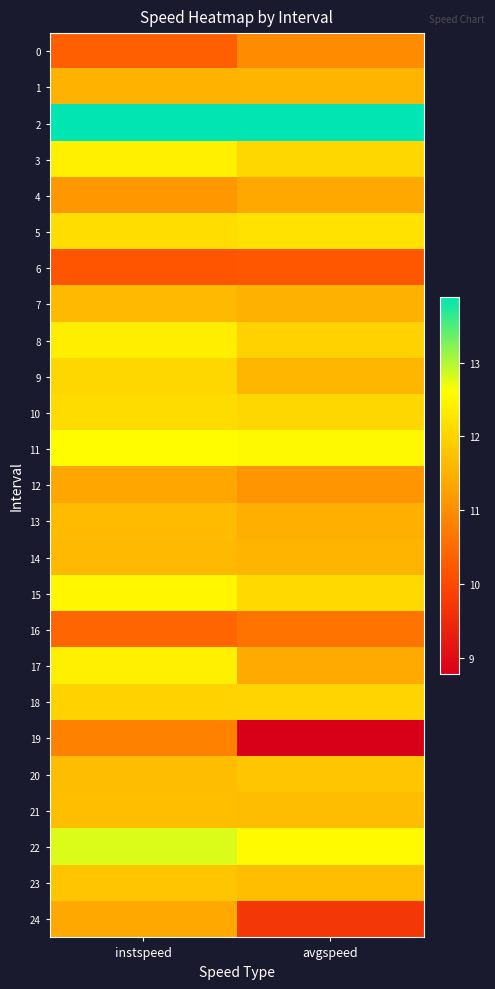

At which category is the sum across all series the highest?

instspeed